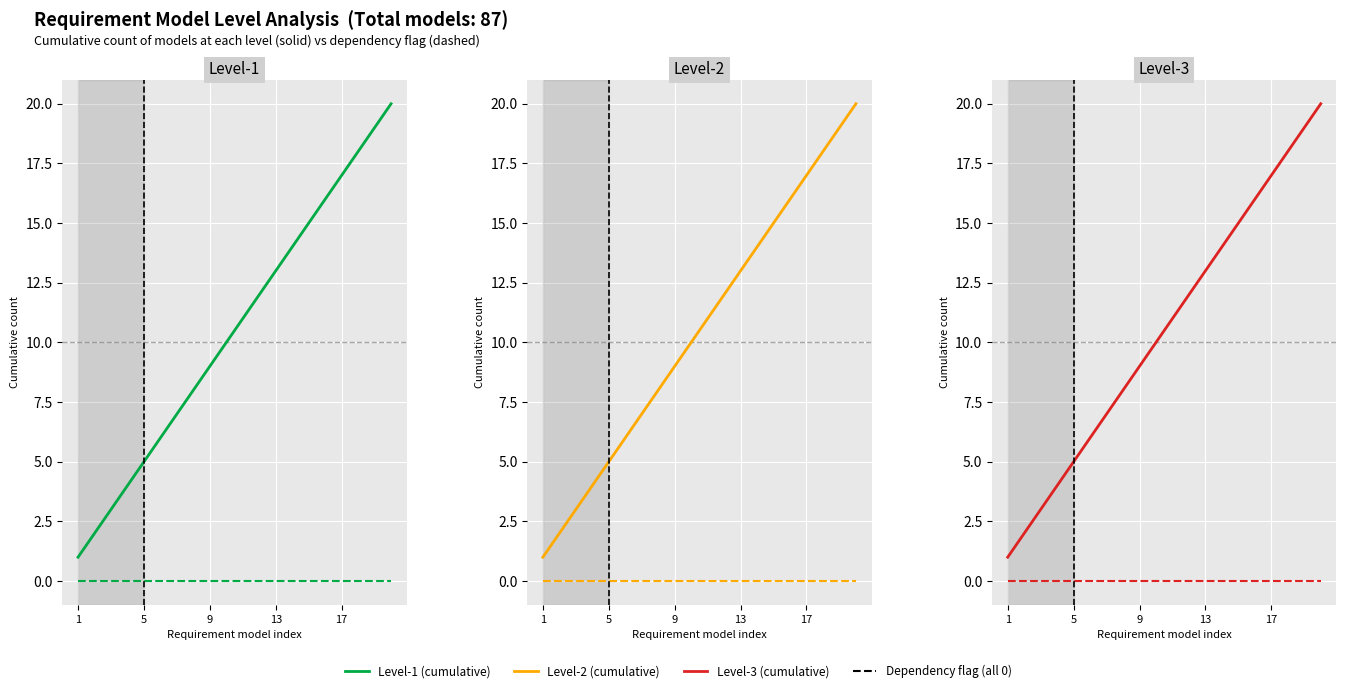

Is it true that Level-3 dependency equals 0 at 5?

True